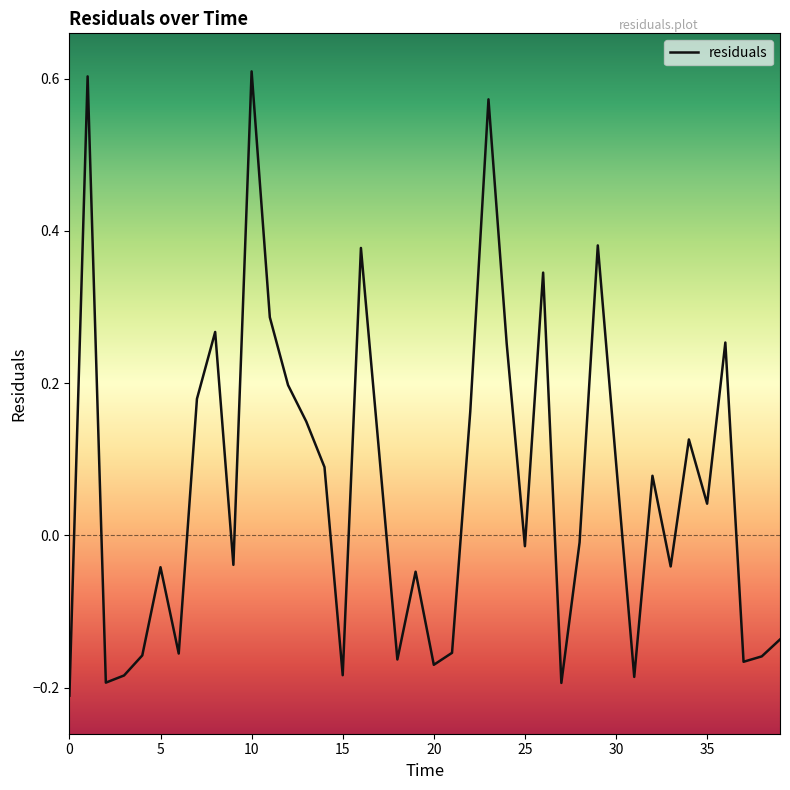

What is the difference between the maximum and minimum values?

0.8